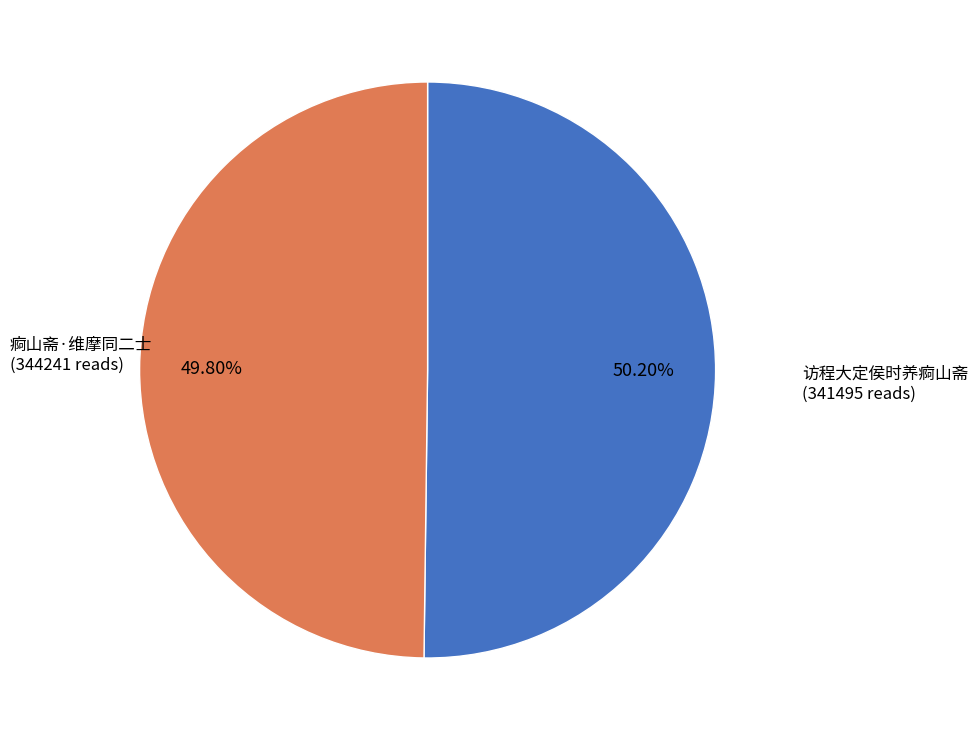

True or false: 痾山斋·维摩同二士 accounts for 63% of the total.

False